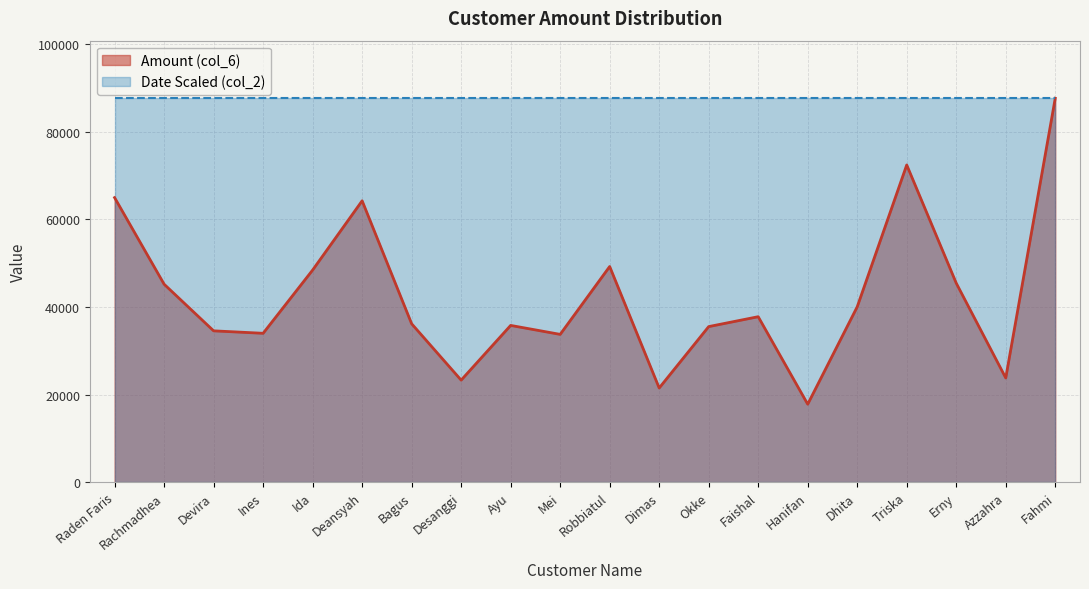

Reading left to right, list all the values displayed in this chart.

65000	45220	34561	34000	48450	64272	36176	23300	35800	33753	49257	21500	35530	37791	17800	40052	72462	45462	23800	87700